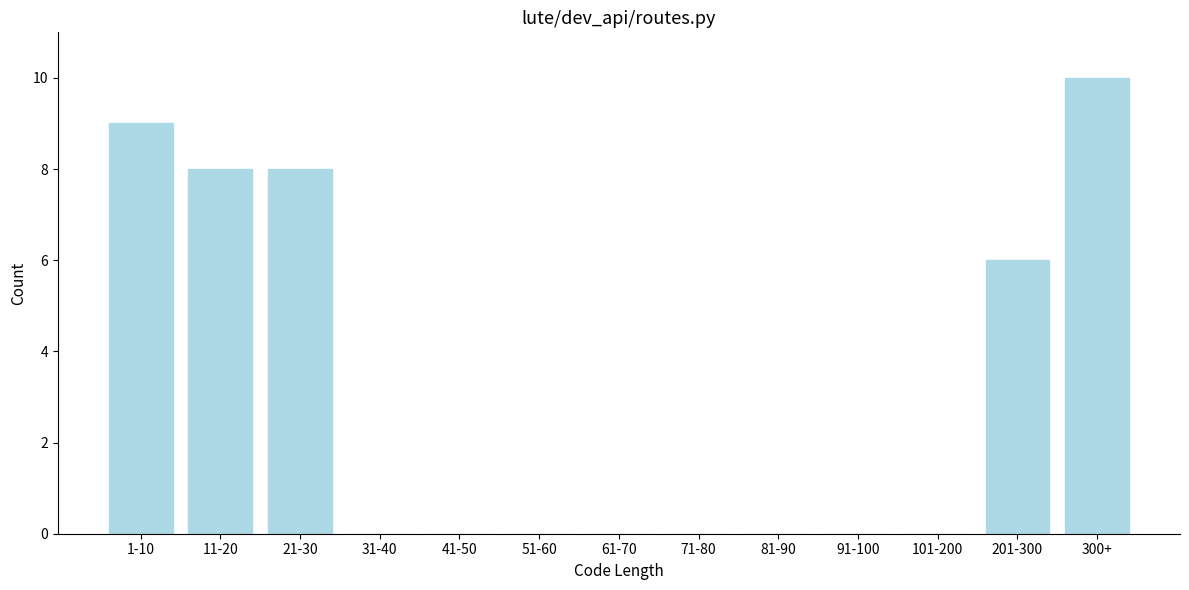

Reading left to right, list all the values displayed in this chart.

1-10=9	11-20=8	21-30=8	31-40=0	41-50=0	51-60=0	61-70=0	71-80=0	81-90=0	91-100=0	101-200=0	201-300=6	300+=10